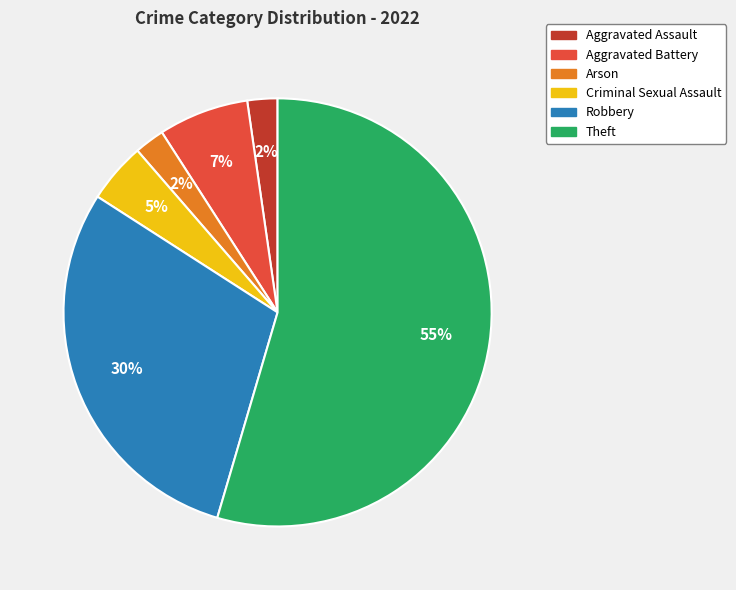

How many segments does this pie chart have?

6